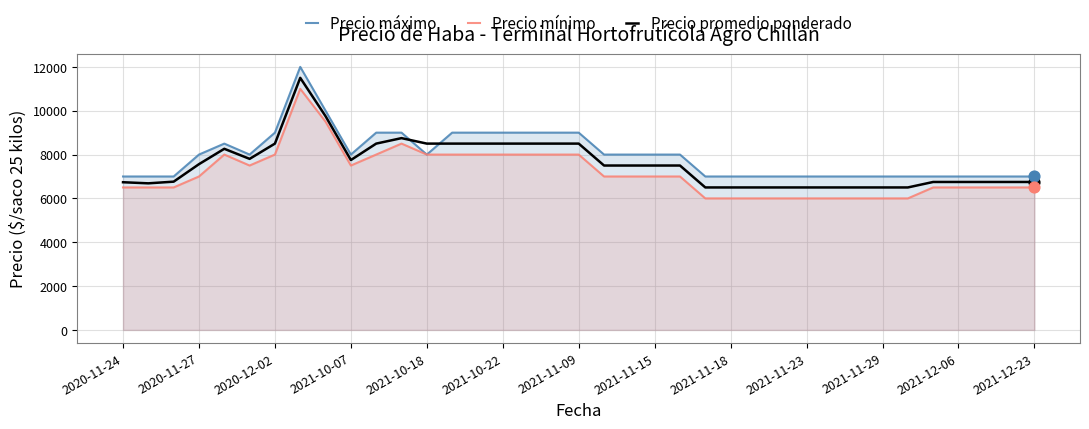

Is the value of Precio máximo at 2021-11-29 greater than the value of Precio mínimo at 2021-11-09?

No